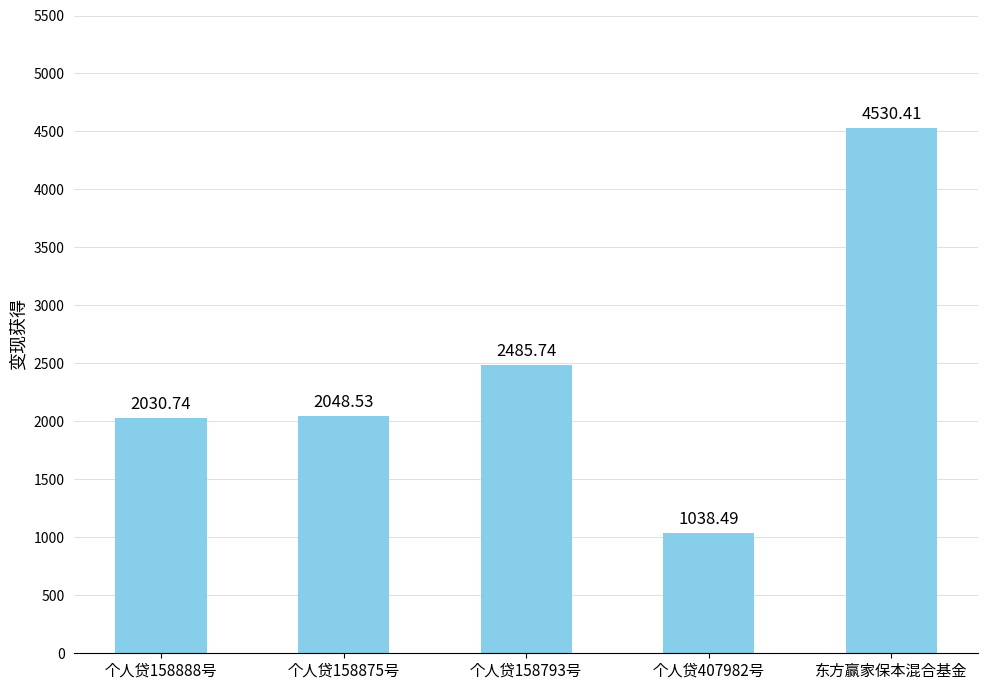

Which category has the lowest value across all series?

个人贷407982号